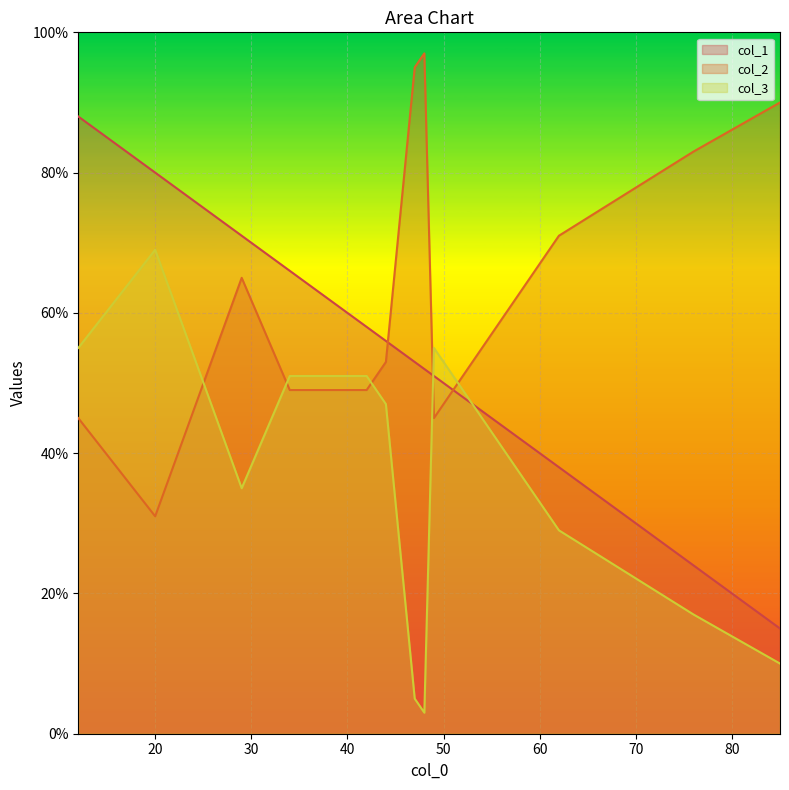

Does the chart display data point markers on the line(s)?

No